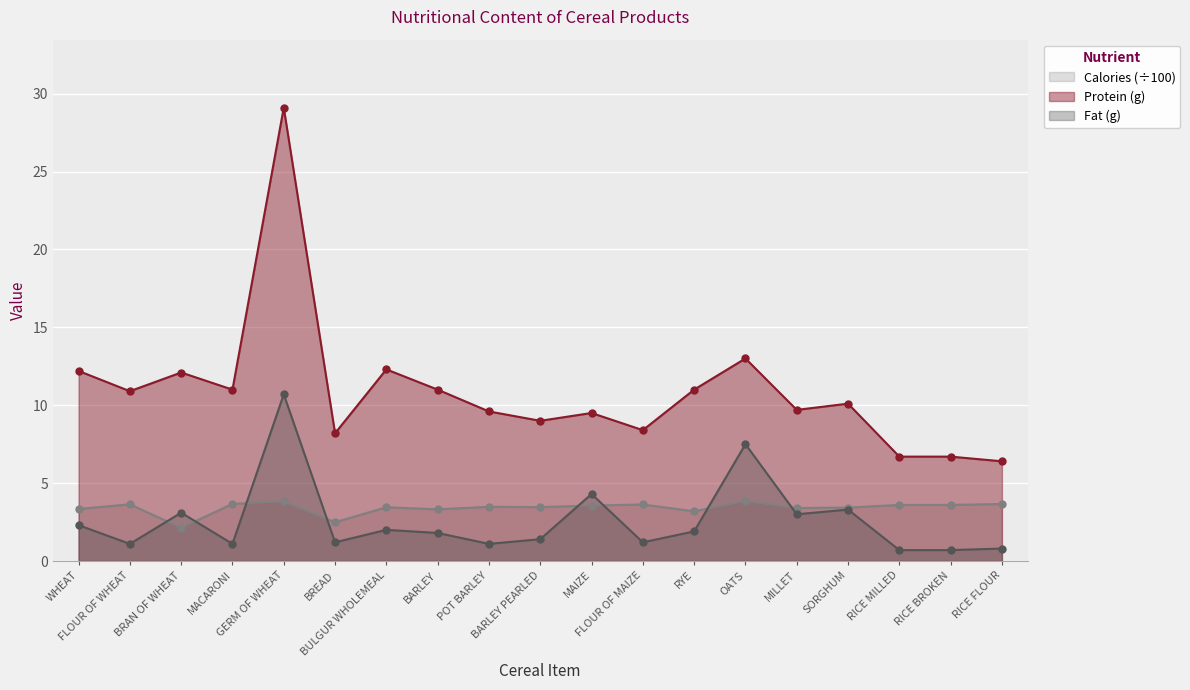

At which category does Calories reach its first local valley?

BRAN OF WHEAT